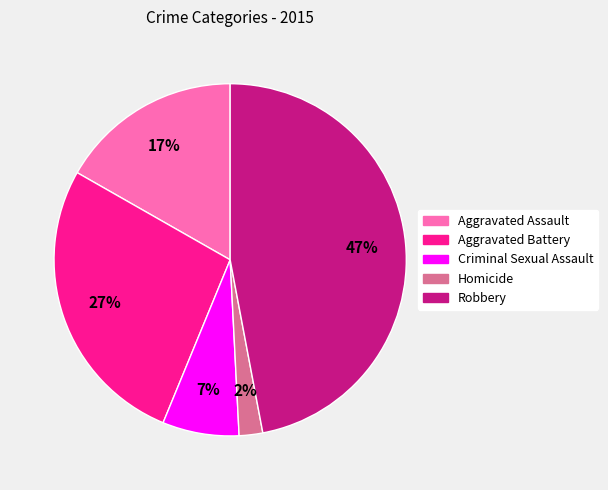

To the nearest percent, what is the difference between the Robbery and Criminal Sexual Assault slice percentages?

40%